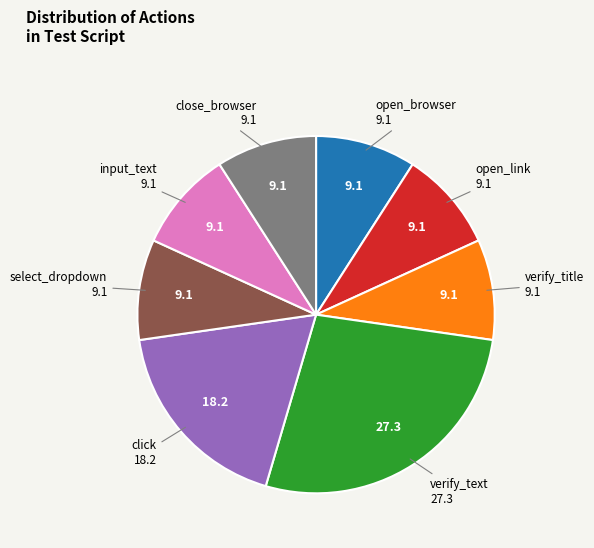

Which category has the biggest portion of the pie?

verify_text